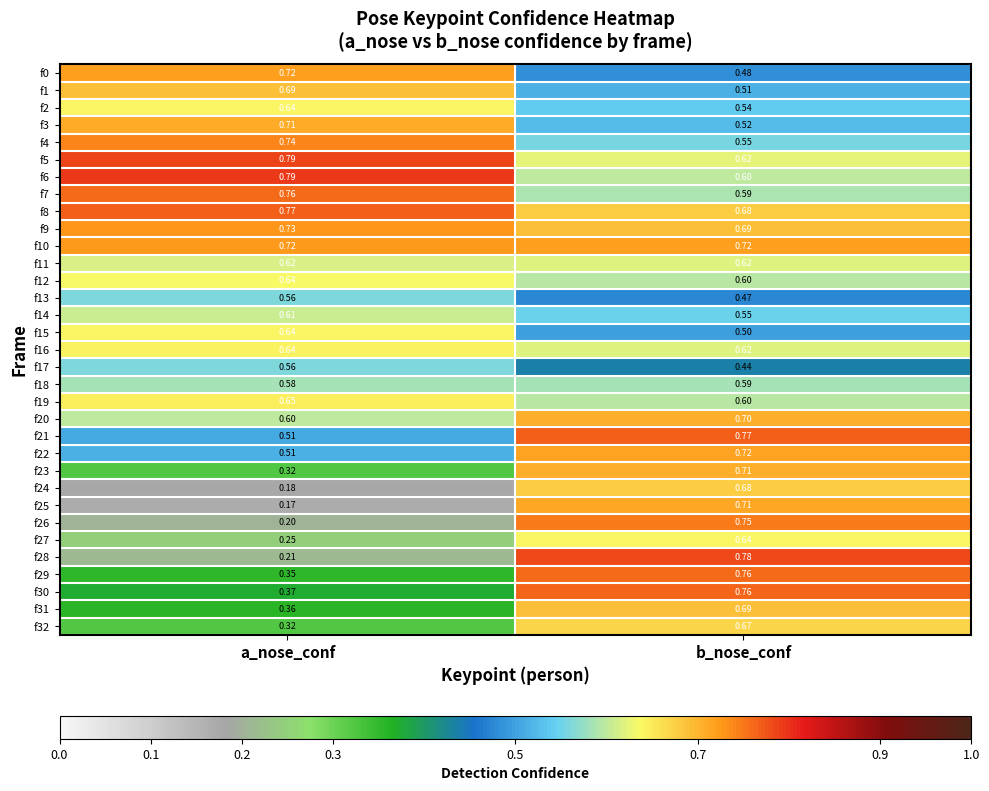

Which series has the widest spread of values?

f28